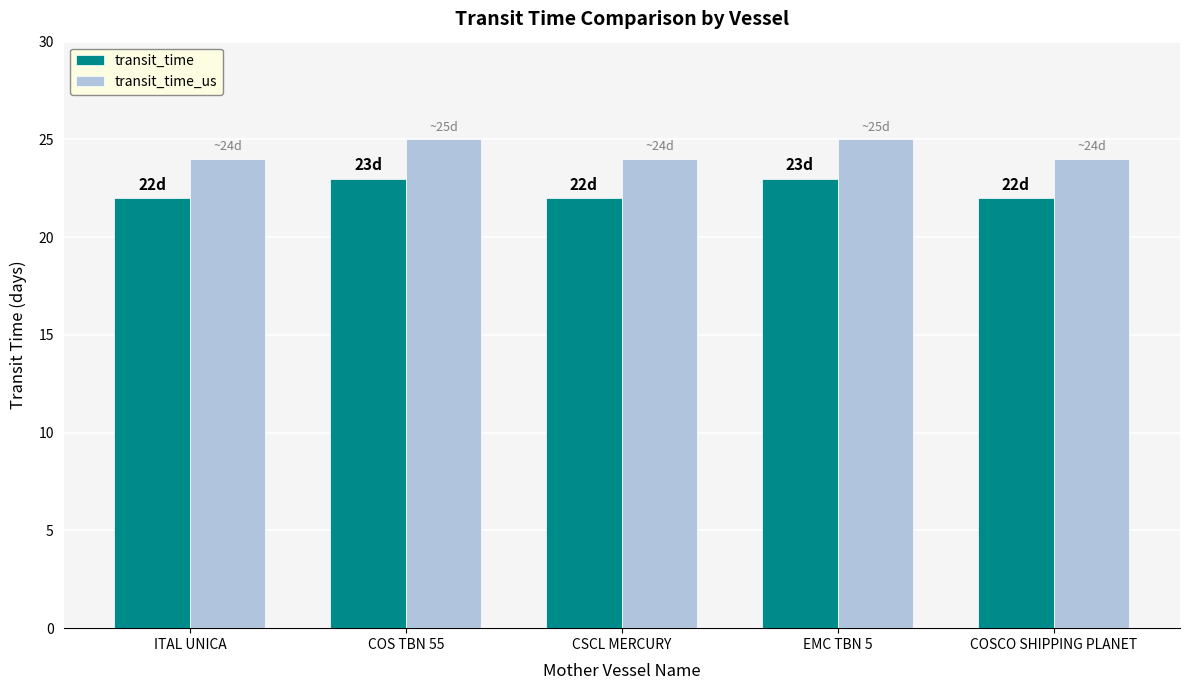

What are all the series names shown in the legend?

transit_time, transit_time_us